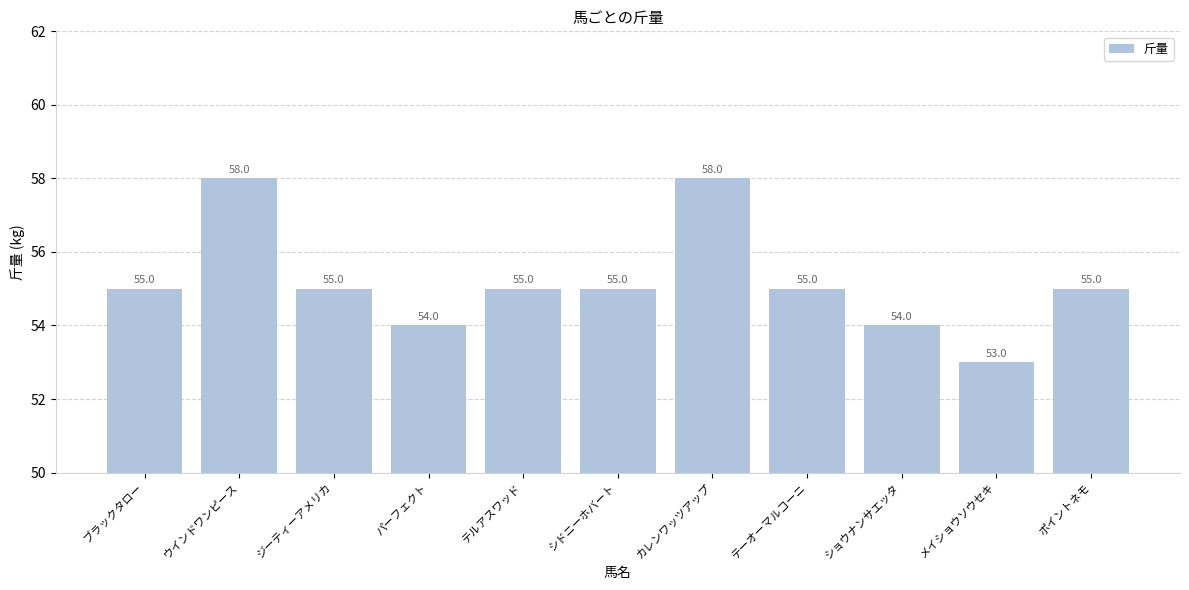

True or false: the data shows 53 at メイショウソウセキ.

True